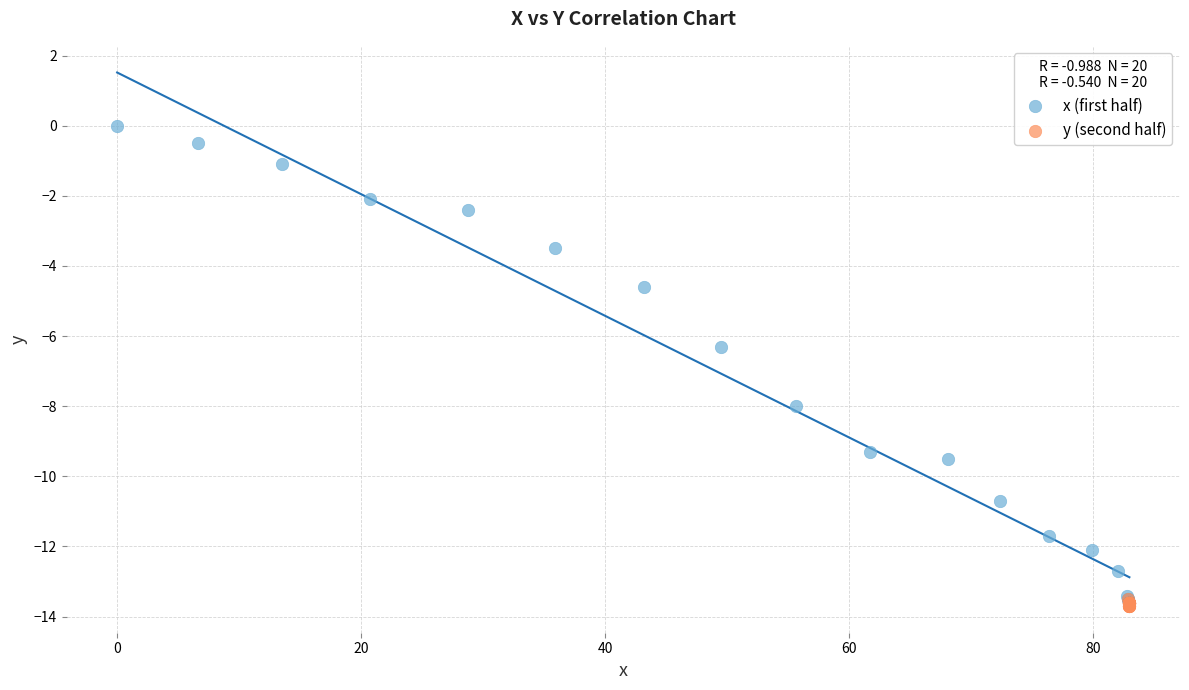

Which series has the widest spread of Y values?

x (first half)